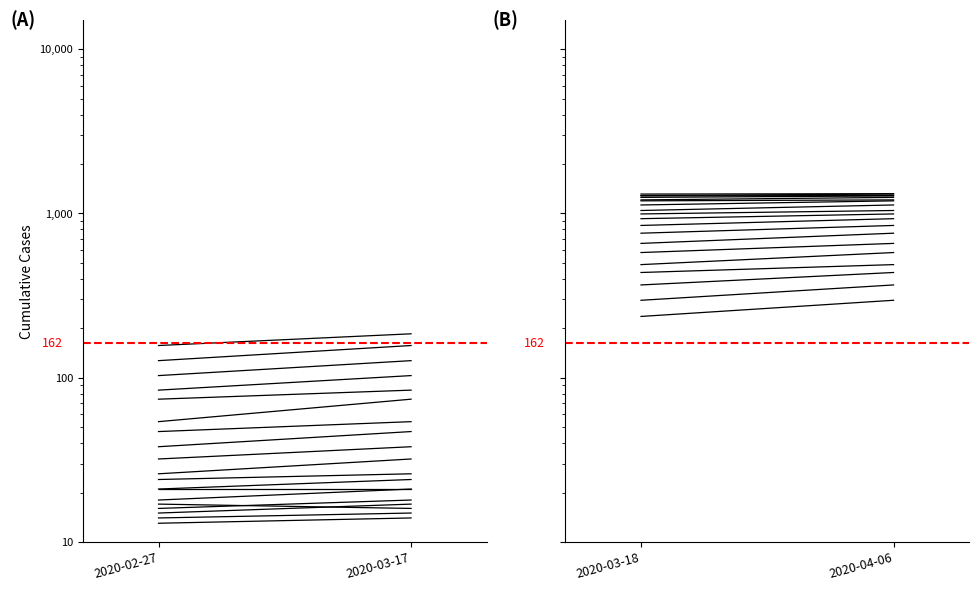

What is the label of the 2nd point from the right?

2020-03-18